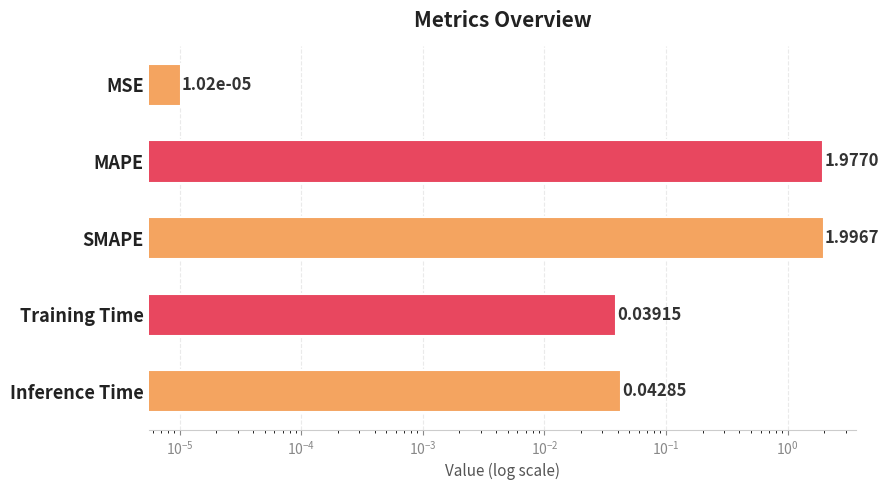

What is the value of the 3rd bar from the left?

2.0